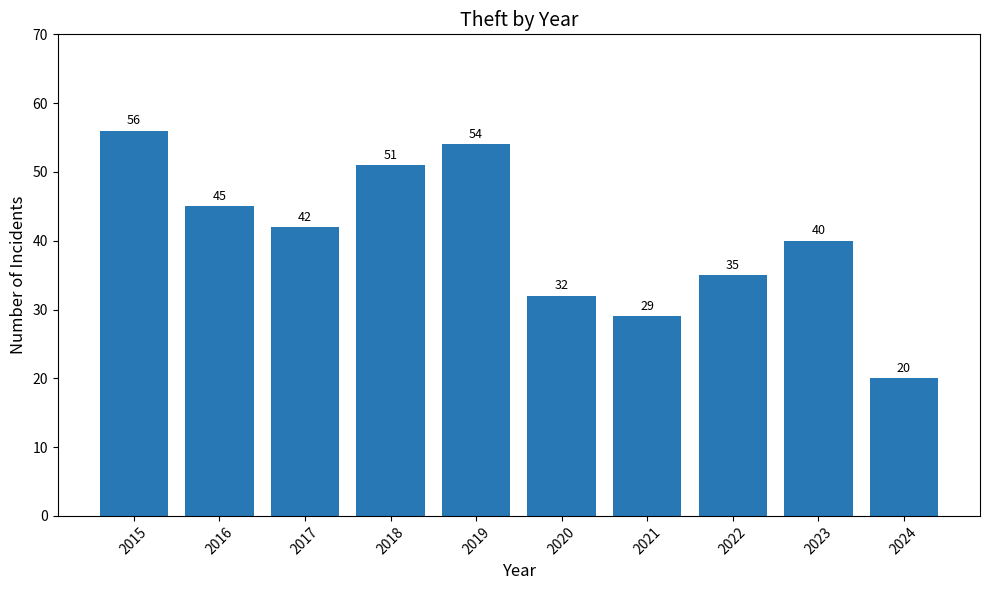

The value at 2015 is 31. True or false?

False